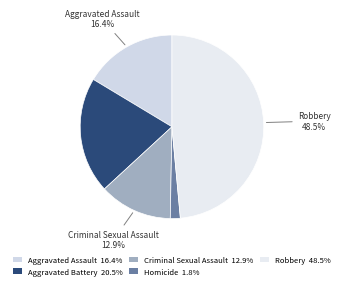

To the nearest percent, what is the difference between the largest and smallest slice percentages?

47%